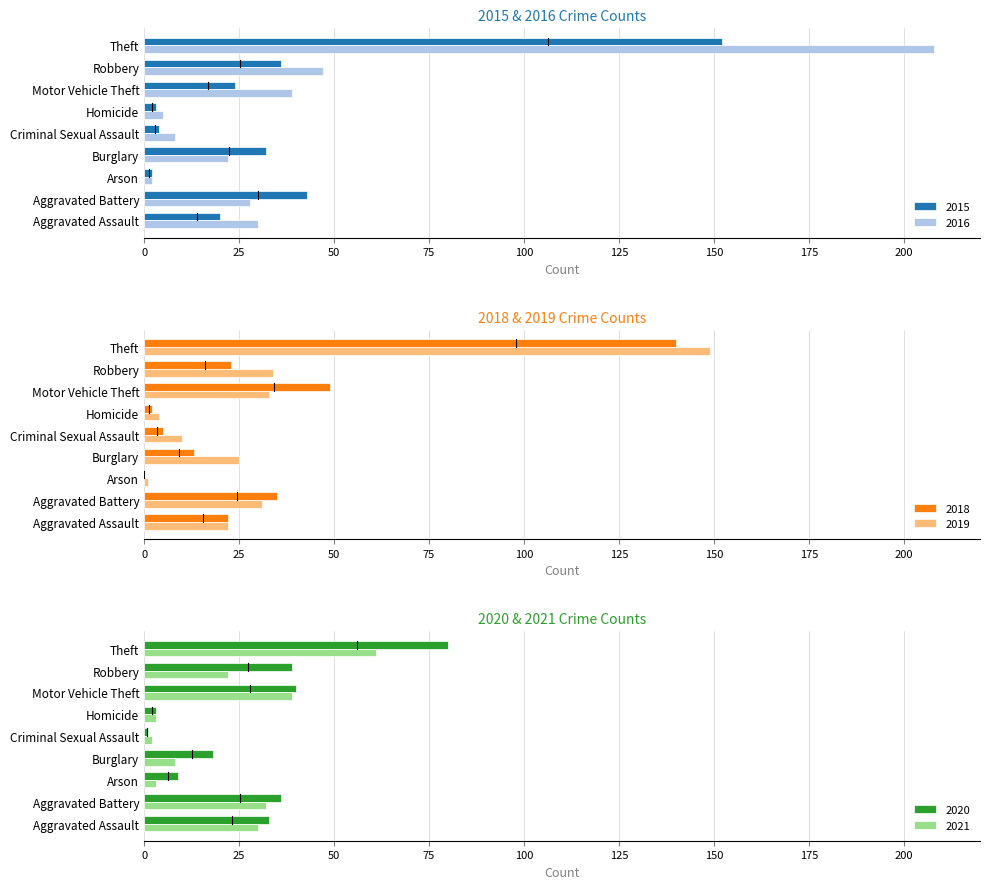

What is the spread (max minus min) of values at Homicide?

3